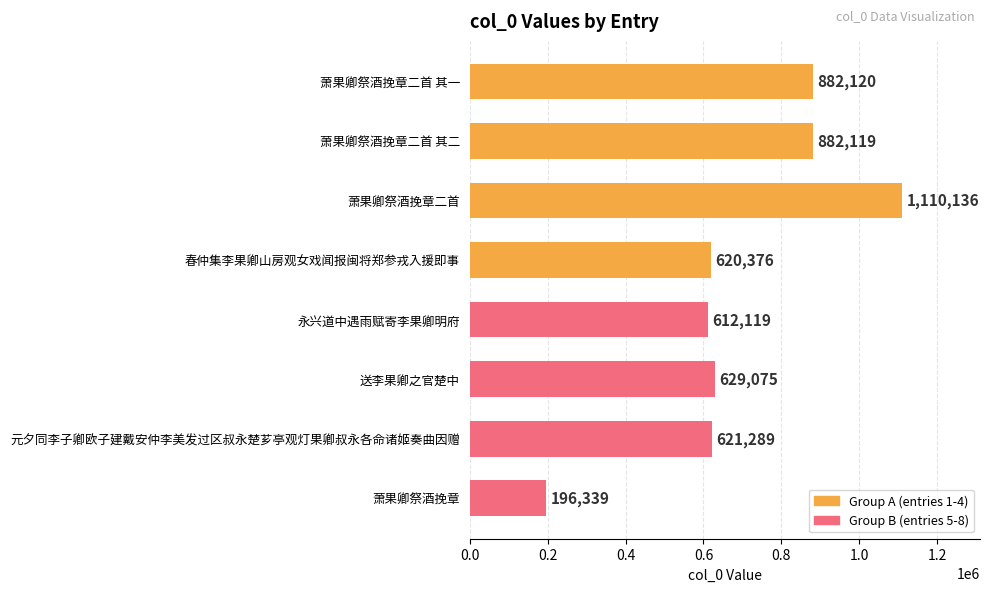

What is the approximate value at 永兴道中遇雨赋寄李果卿明府, to the nearest 10?

612120